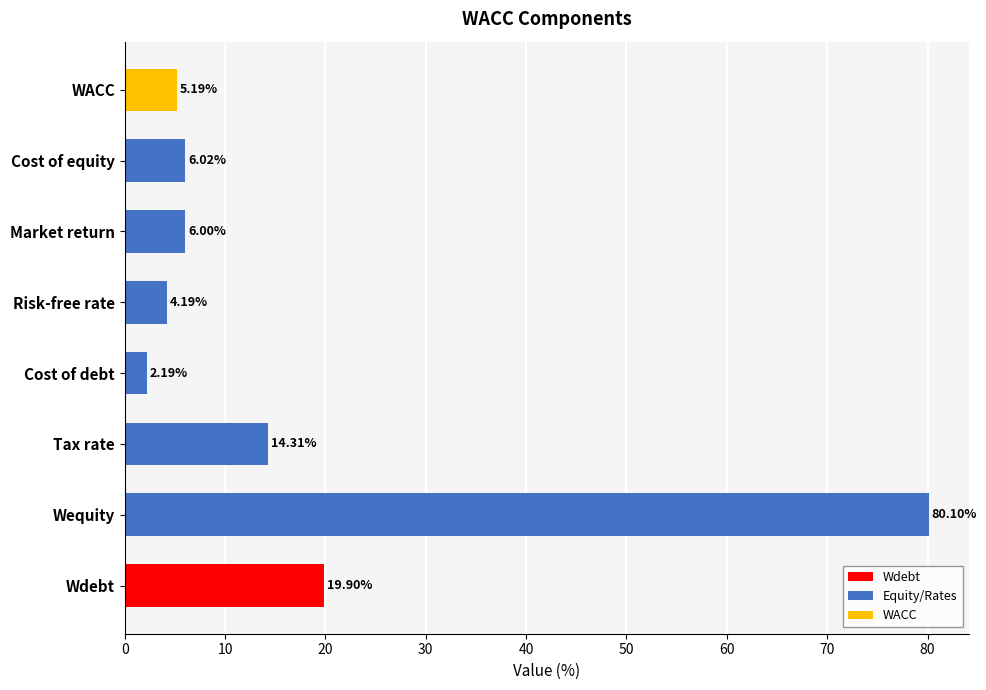

List the labels in order of value, largest first.

Wequity, Wdebt, Tax rate, Cost of equity, Market return, WACC, Risk-free rate, Cost of debt